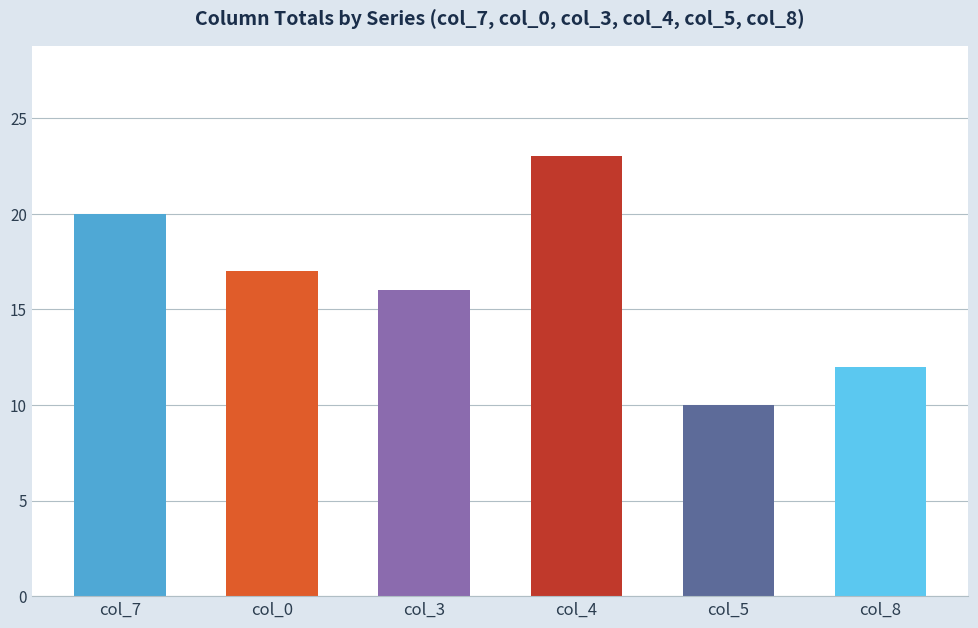

What is the difference between the maximum and minimum values?

13